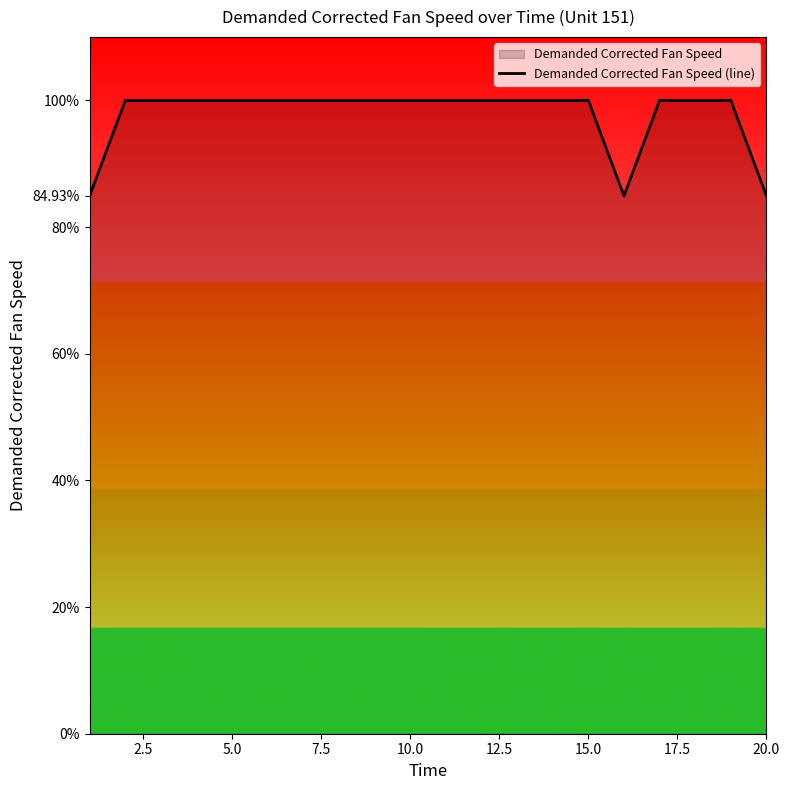

What is the maximum value shown in the chart?

100.0